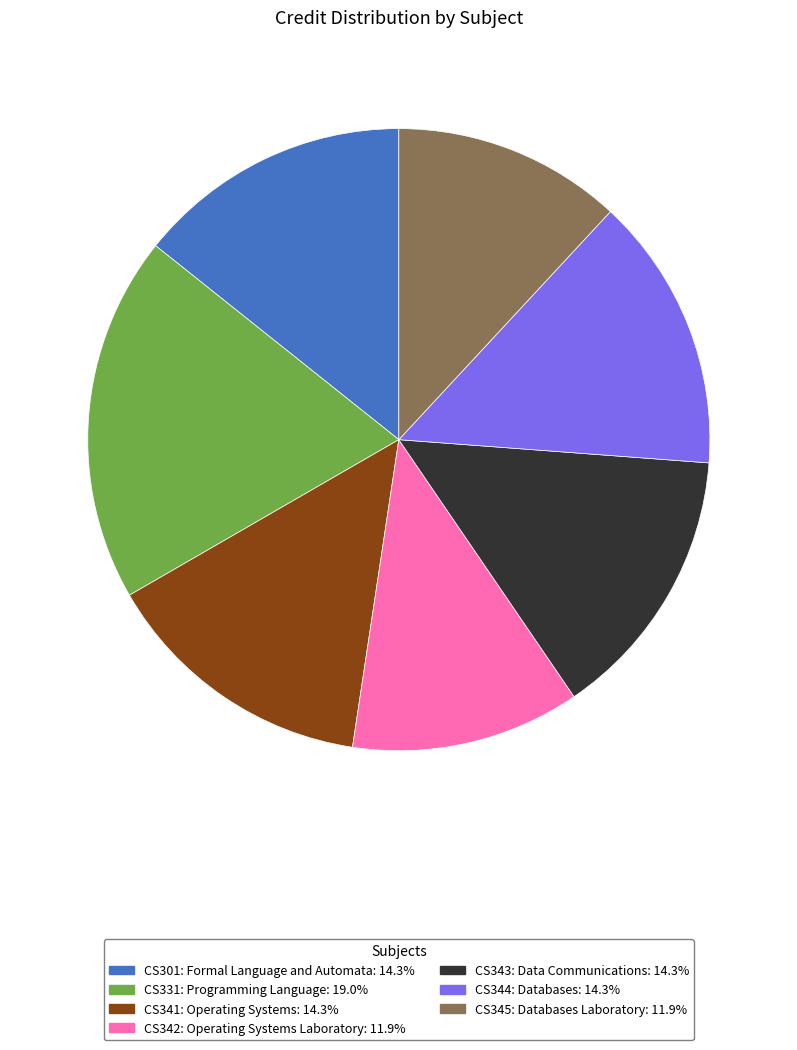

The CS301: Formal Language and Automata slice represents 14% of the pie. True or false?

True